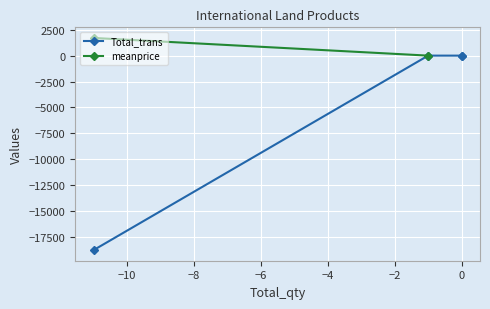

What is the smallest value displayed?

-18749.5